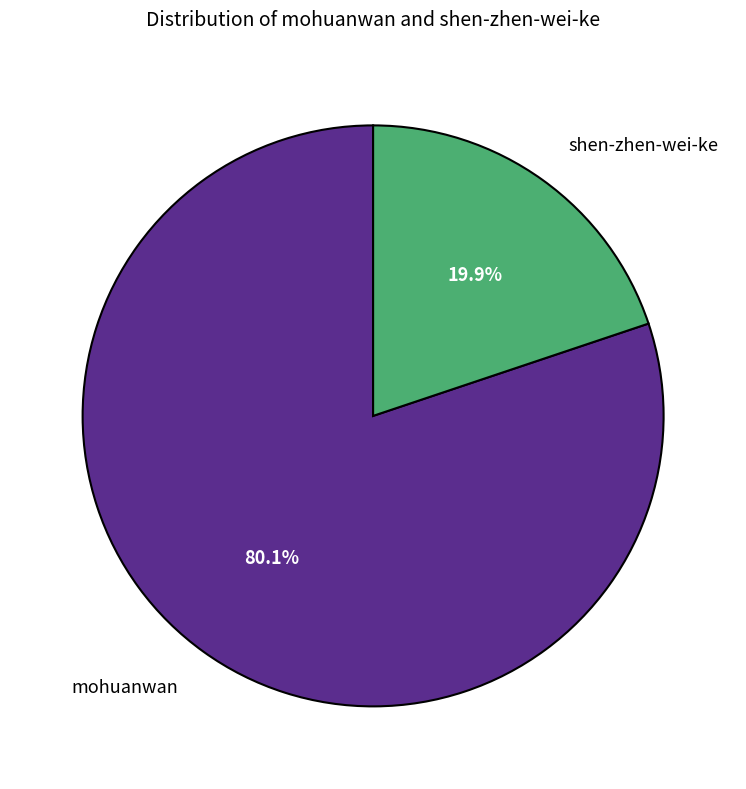

What portion of the pie excludes mohuanwan?

19.9%